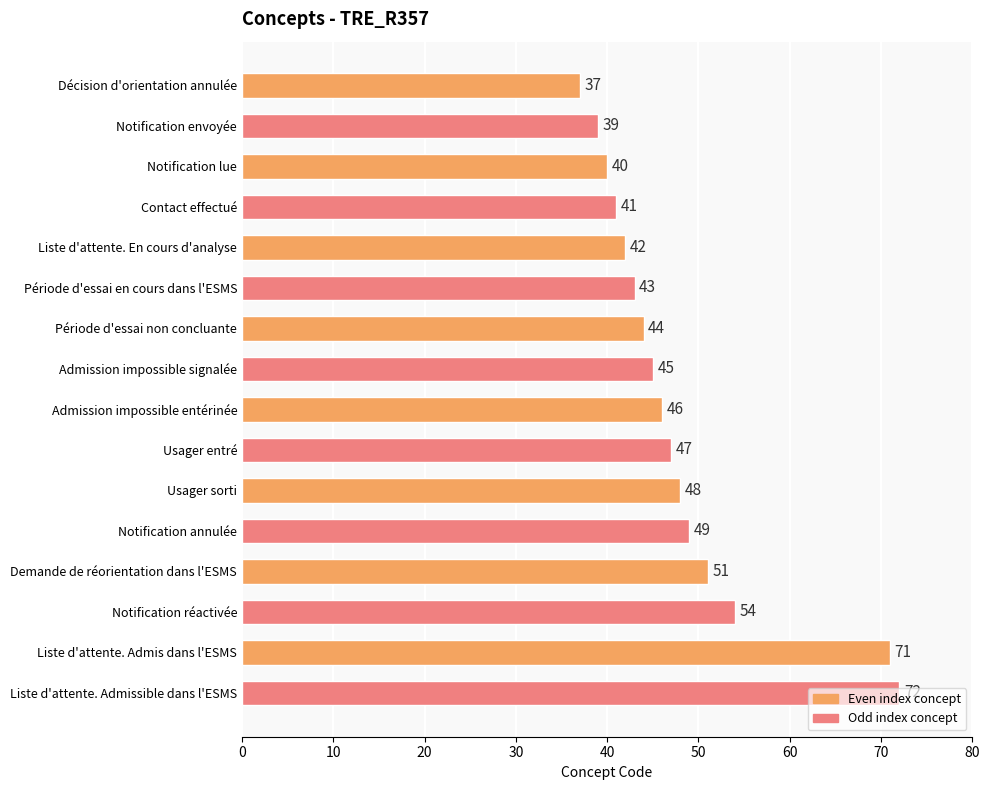

Which category has the highest value across all series?

Liste d'attente. Admissible dans l'ESMS